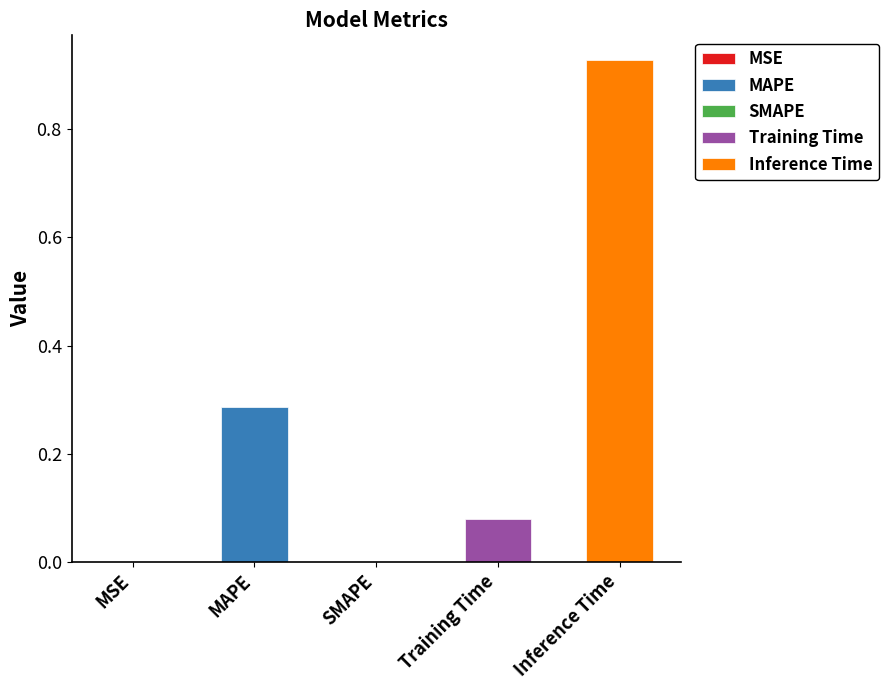

Between SMAPE and MAPE, which is larger?

MAPE